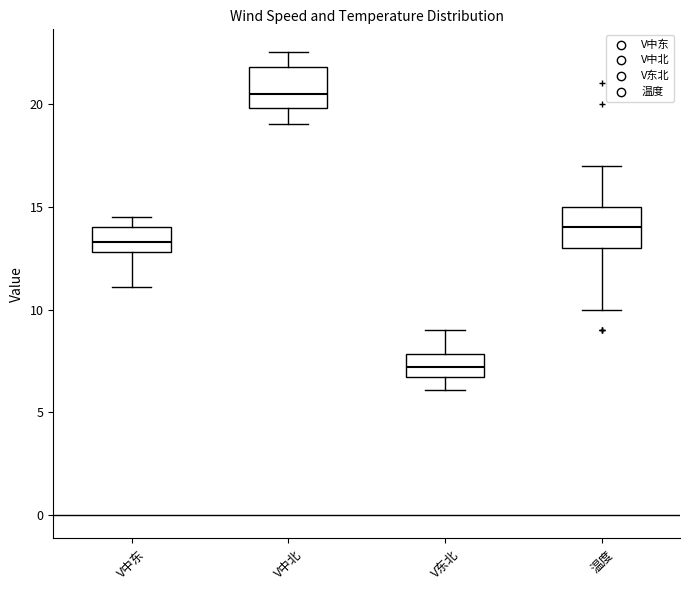

Reading left to right, transcribe this box plot: for each box, give where its median line is, the range the box spans, and where its two whiskers end, as read against the y-axis. The values are not printed on the chart, so give them approximately, as read against the axis.

V中东: median 13.5, box 13.0 to 14.0, whiskers 11.0 to 14.5
V中北: median 20.5, box 20.0 to 22.0, whiskers 19.0 to 22.5
V东北: median 7.0, box 6.5 to 8.0, whiskers 6.0 to 9.0
温度: median 14.0, box 13.0 to 15.0, whiskers 10.0 to 17.0